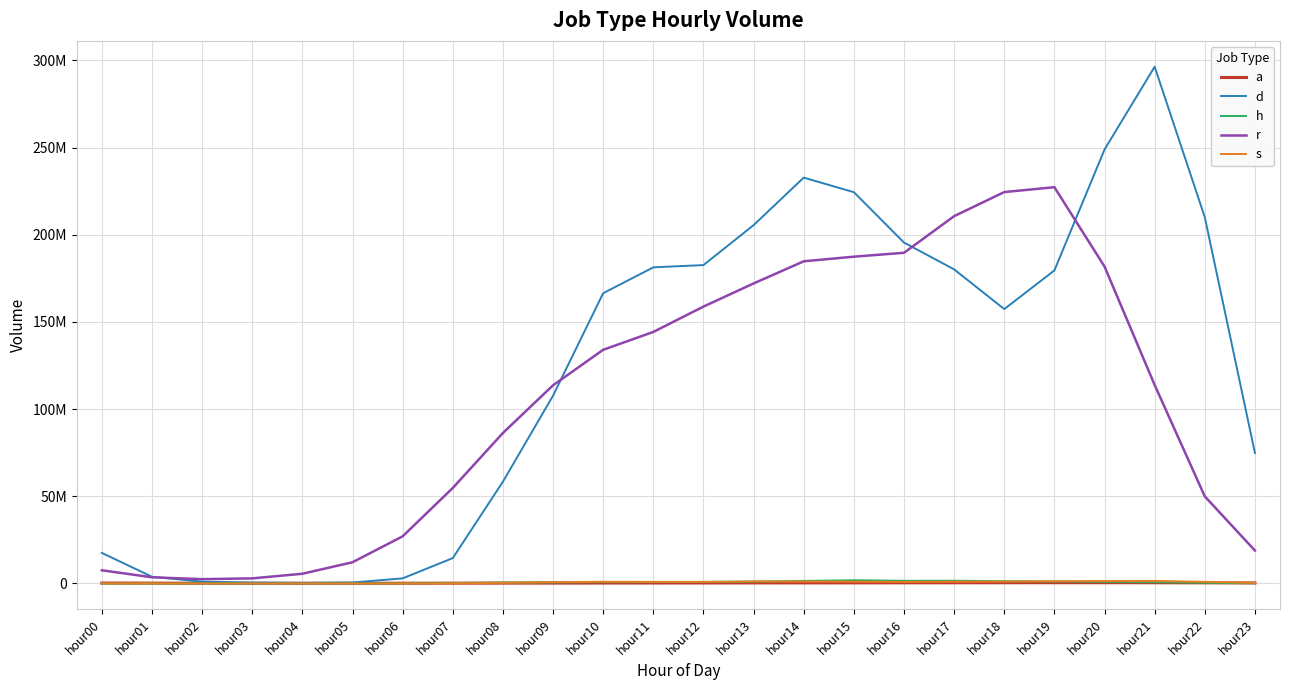

What is the difference between the d values at hour19 and hour15?

44869121